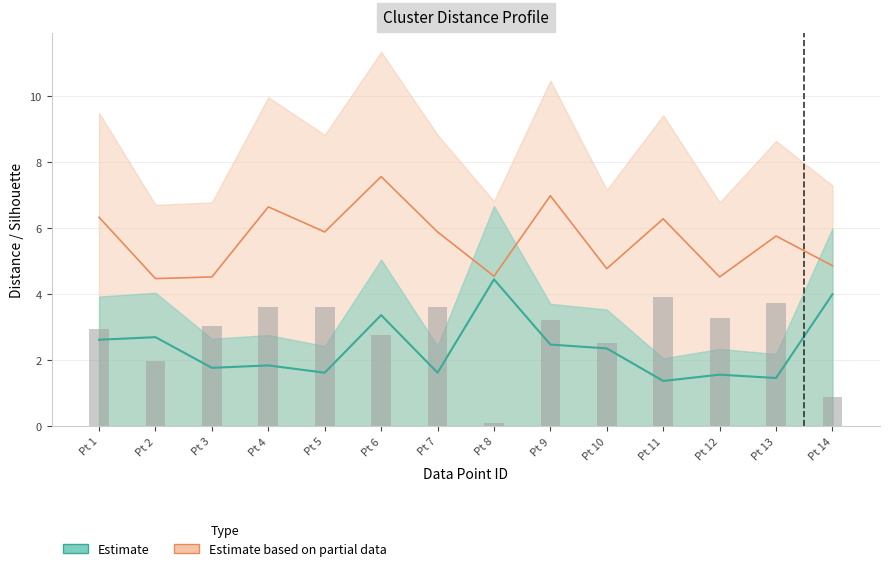

Is the value of distance to next closest cluster (bi) at Pt 4 greater than the value of distance to my cluster (ai) at Pt 4?

Yes